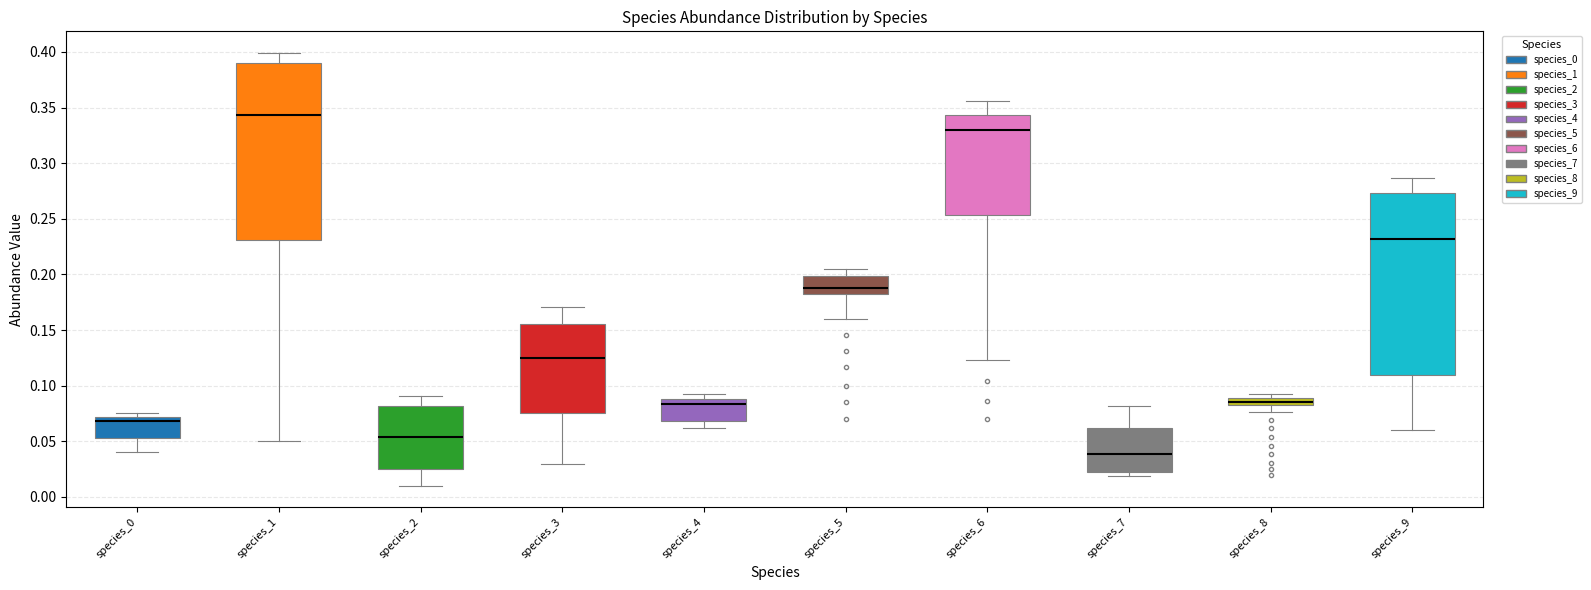

Which box is the tallest, from its lower edge to its upper edge?

species_9